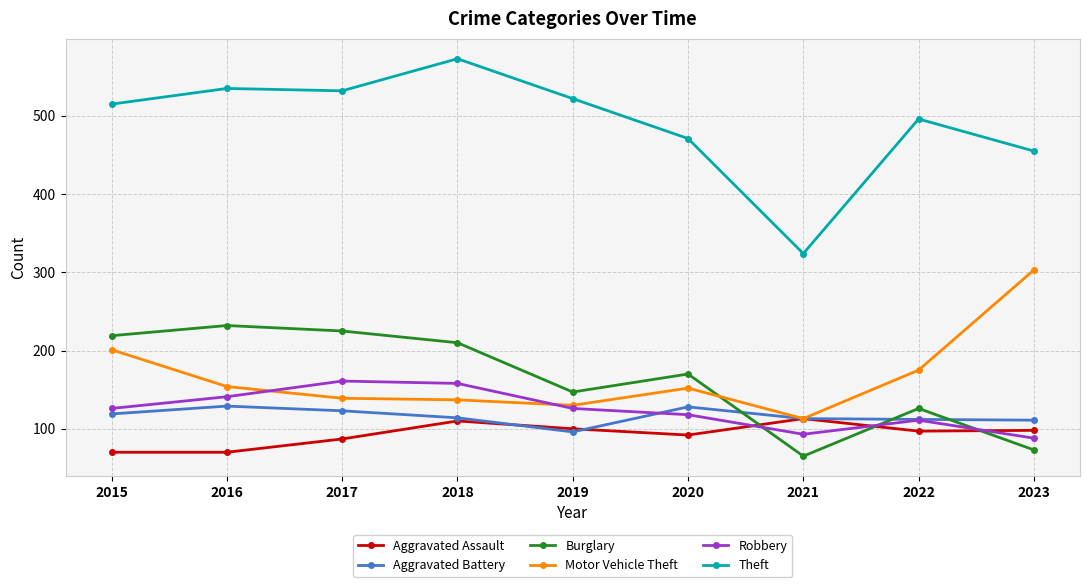

What is the greatest value displayed?

573